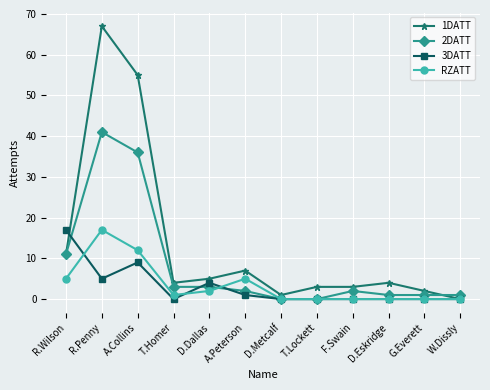

True or false: 1DATT has a value of 3 at T.Lockett.

True